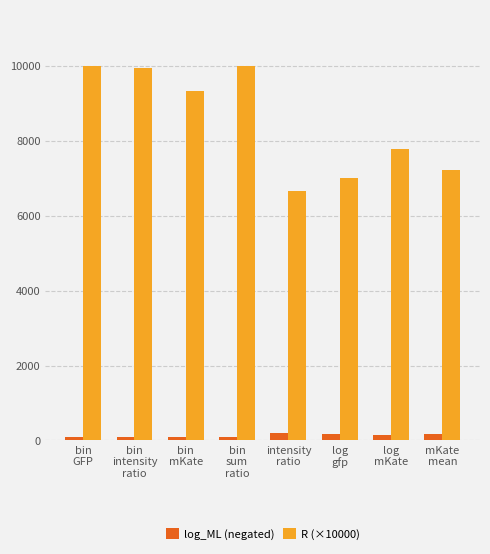

True or false: R (×10000) has a value of 10808.5 at log
mKate.

False